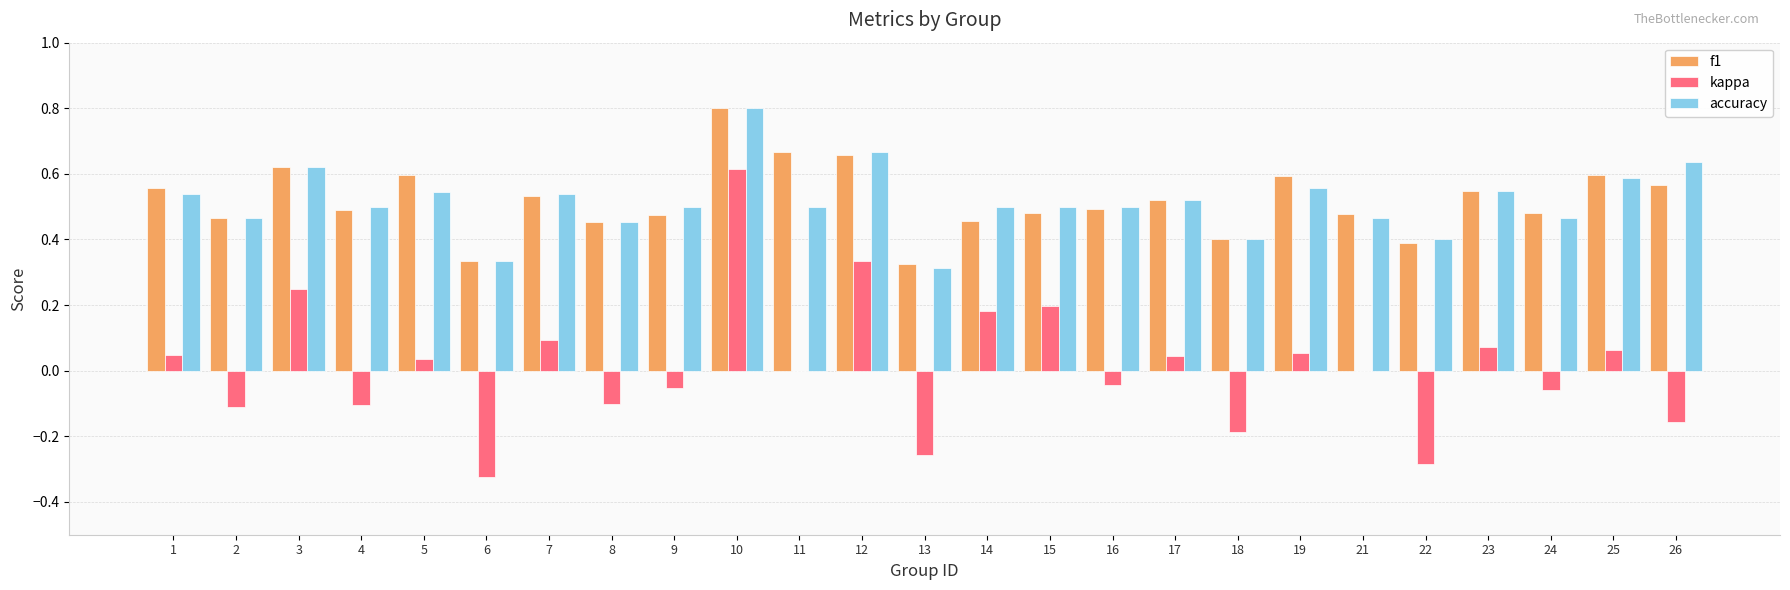

How many distinct data groups are displayed?

3